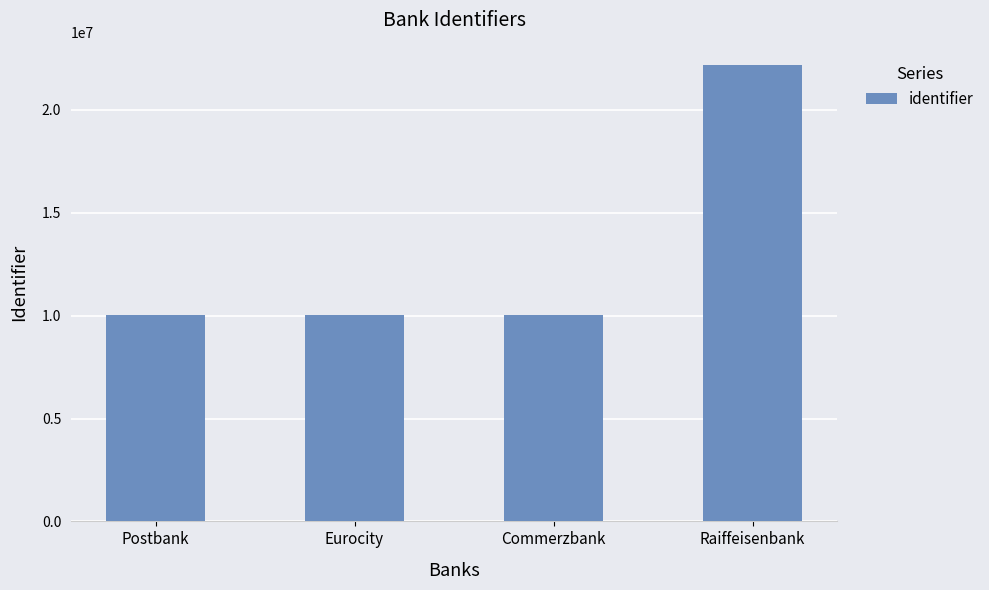

What is the greatest value displayed?

22163114